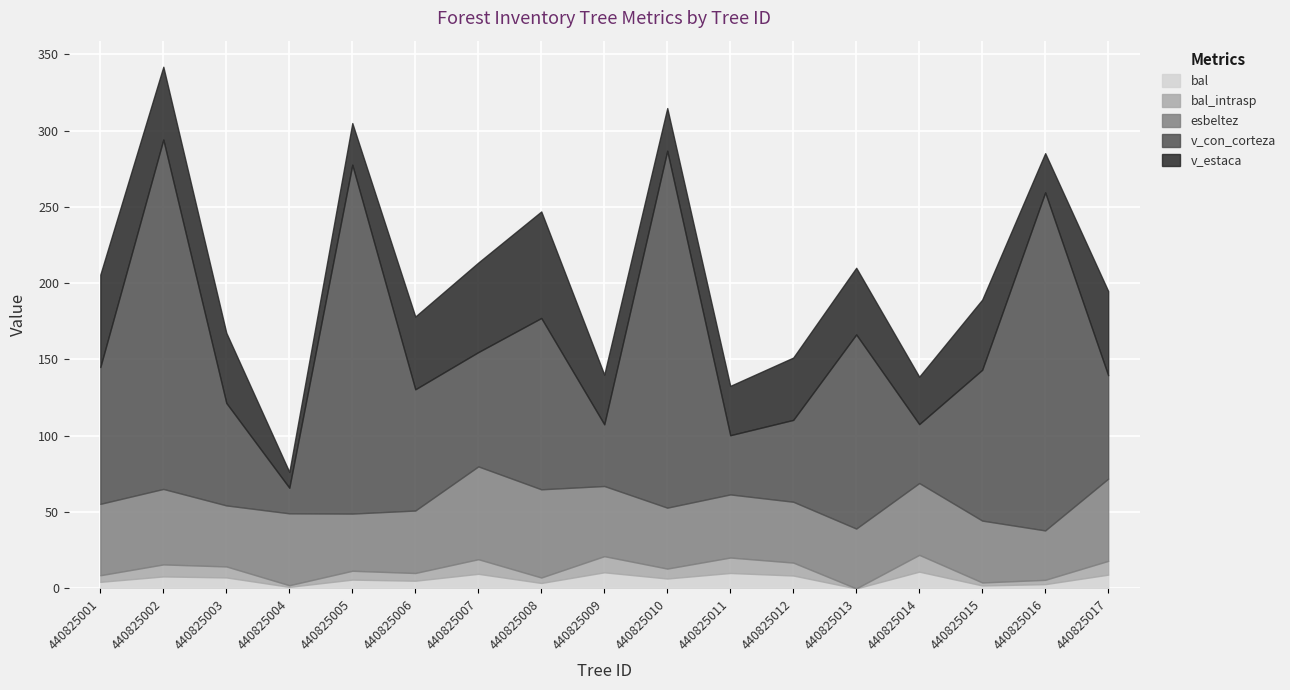

Which category has the highest value across all series?

440825010